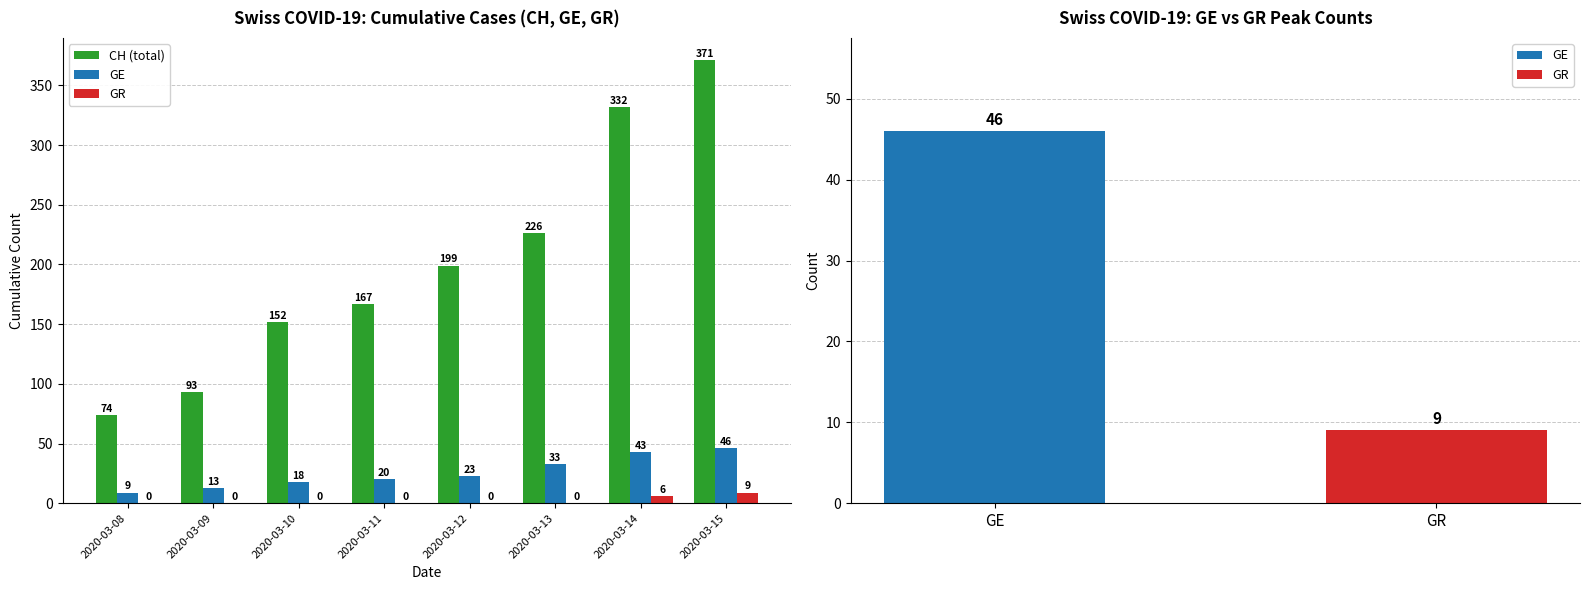

Which series has the widest spread of values?

CH (total)